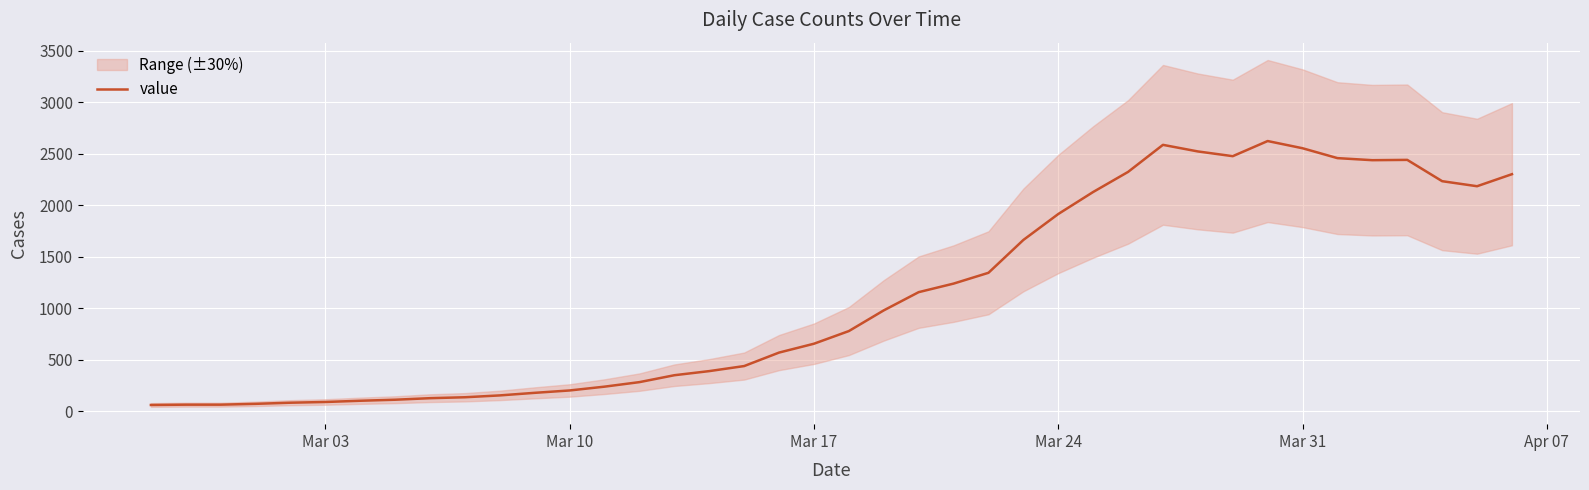

What is the difference between the second highest and second lowest values?

2524